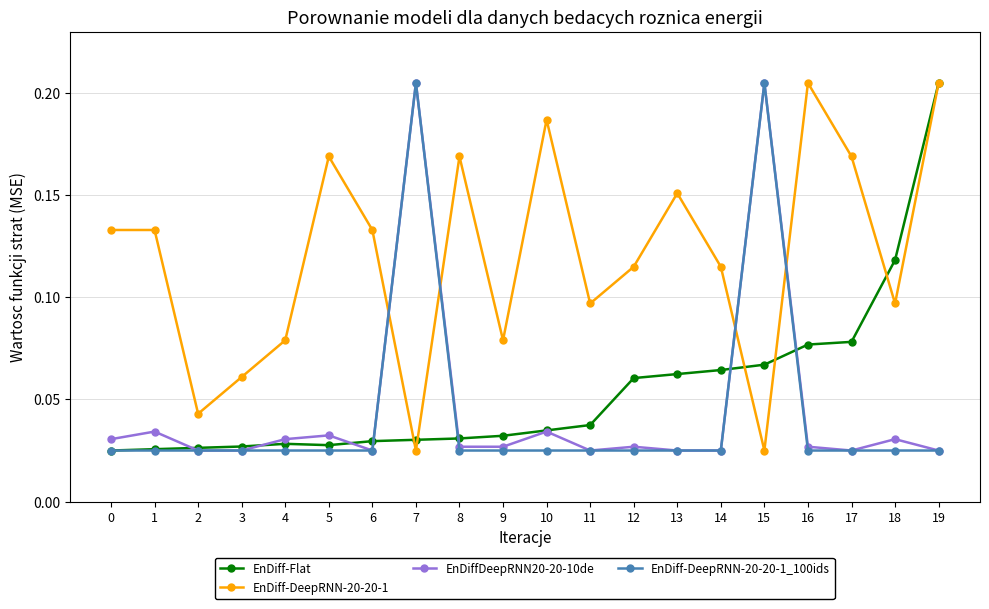

Count the EnDiff-DeepRNN-20-20-1 values in the range 0 to 1.

20